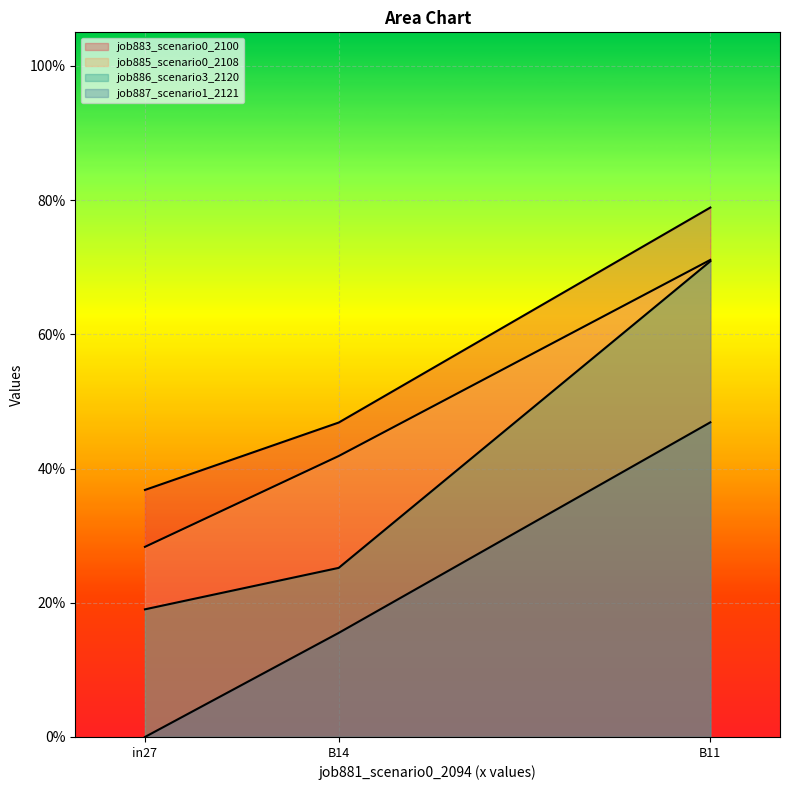

What position from the right is B11?

1